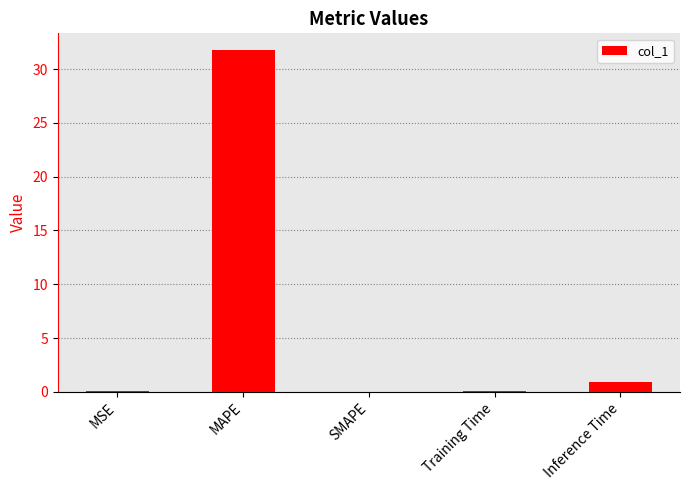

At which label is the value closest to 15?

Inference Time